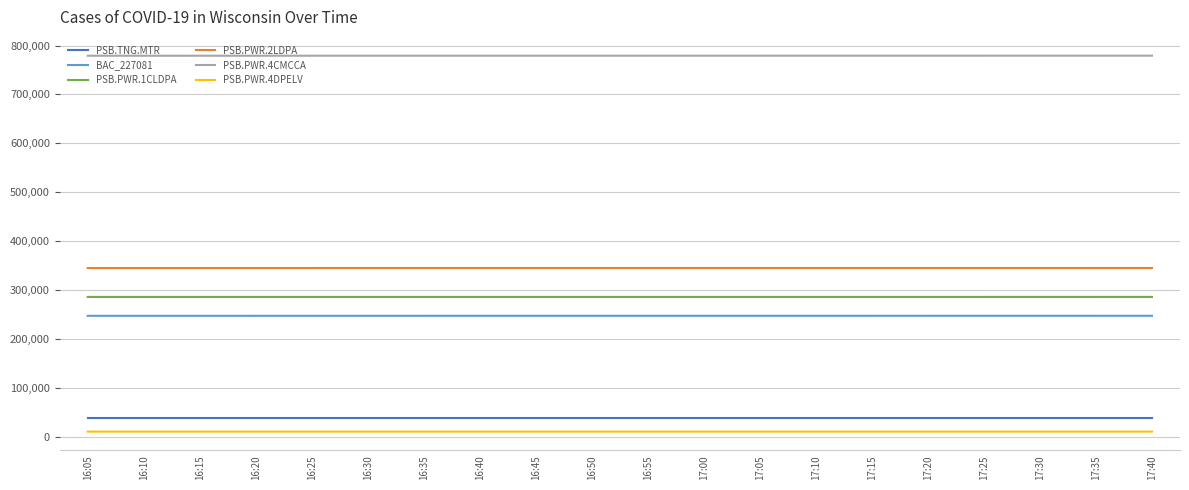

At how many categories does at least one series exceed 591379?

20